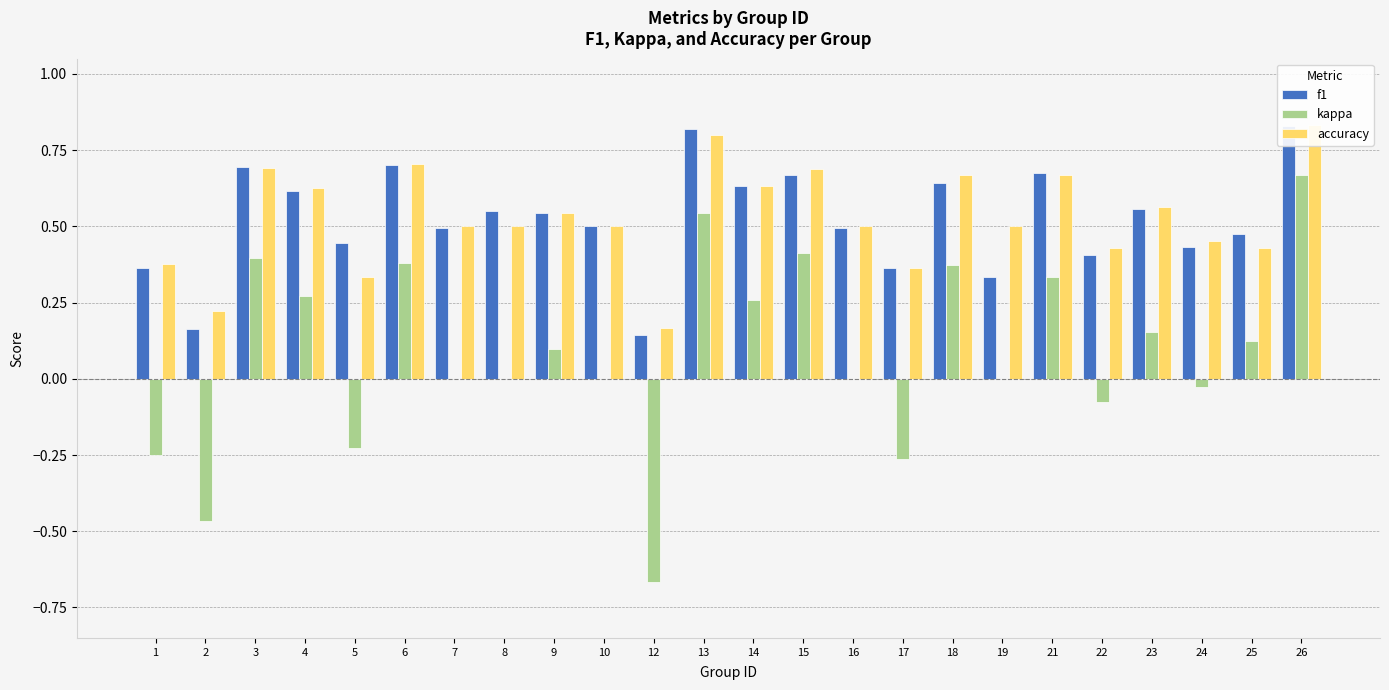

What is the difference between the second highest and minimum values in the accuracy series?

0.6